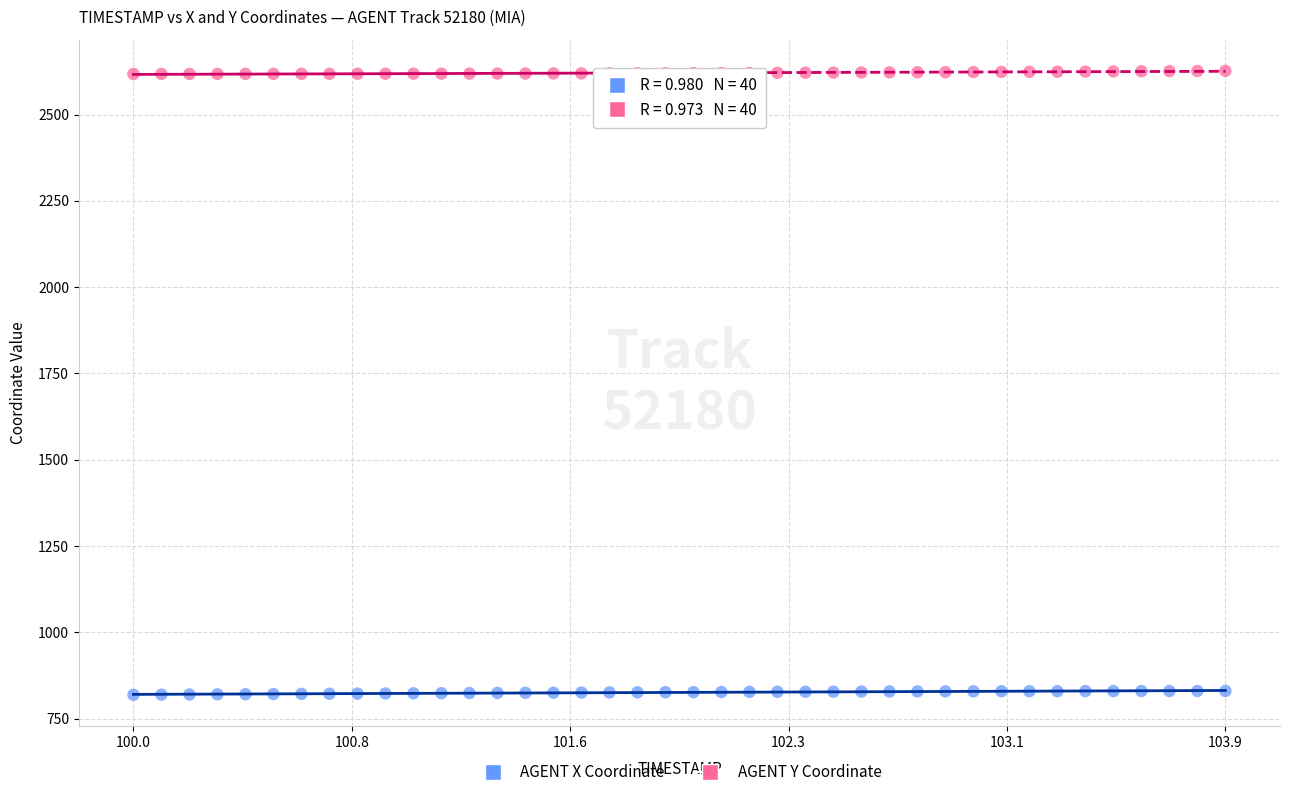

Which series reaches the minimum Y coordinate?

AGENT X Coordinate